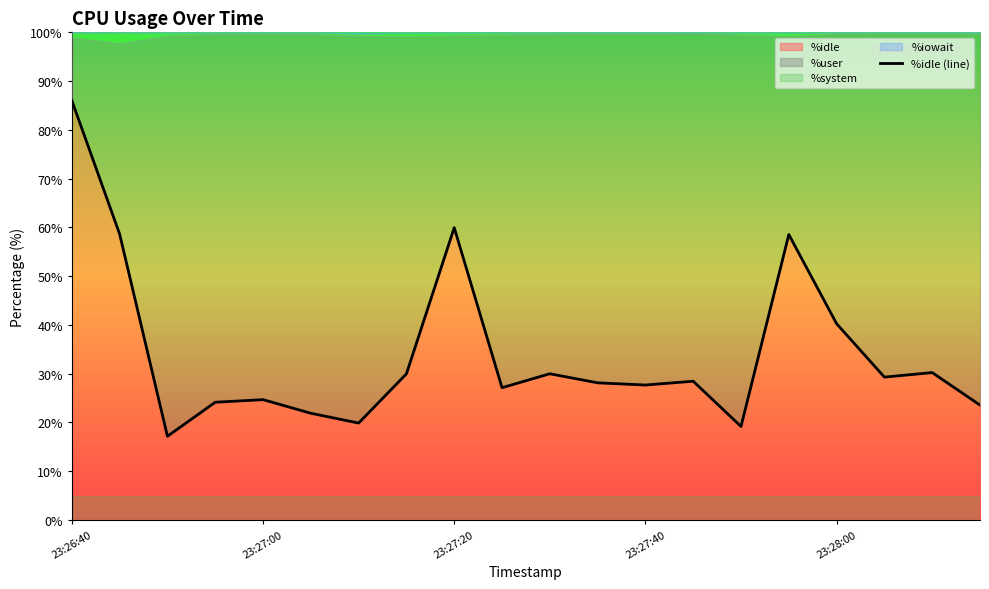

The value at 23:26:40 is 125.6. True or false?

False